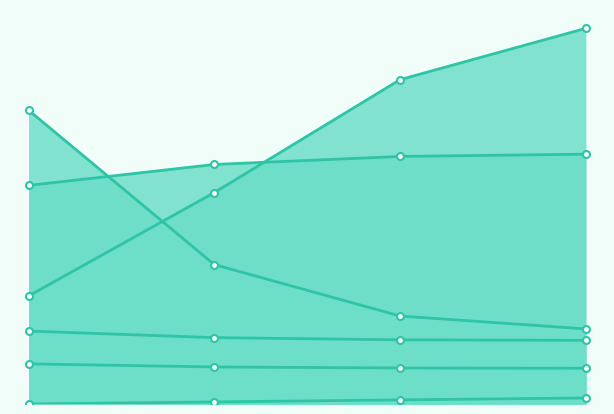

At which category is the sum across all series the highest?

3